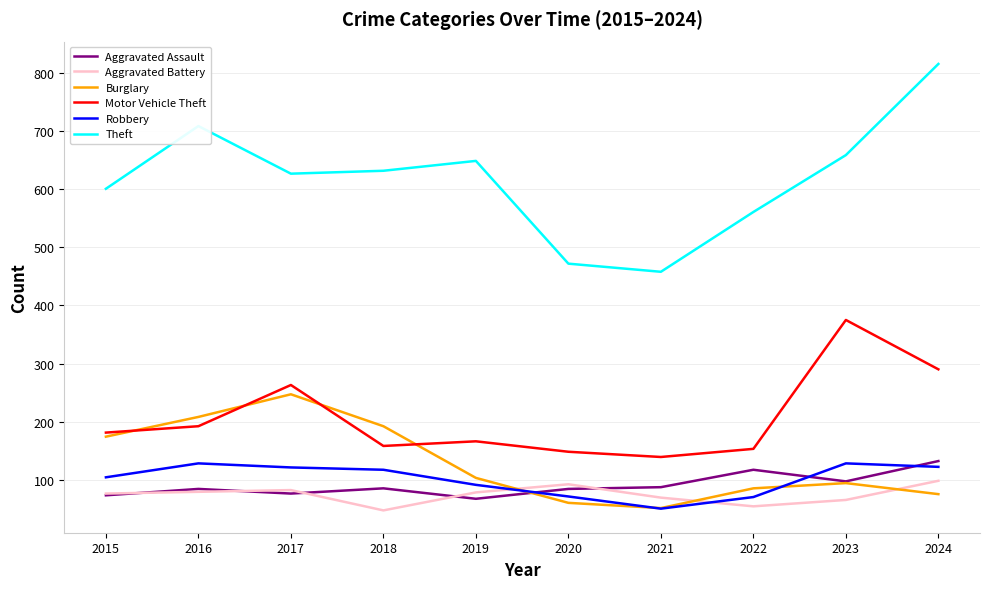

True or false: Aggravated Battery and Burglary intersect in this chart.

True